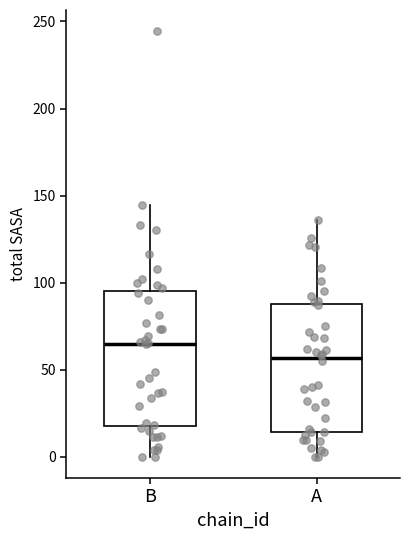

Reading left to right, transcribe this box plot: for each box, give where its median line is, the range the box spans, and where its two whiskers end, as read against the y-axis. The values are not printed on the chart, so give them approximately, as read against the axis.

B: median 65, box 20 to 95, whiskers 0 to 145
A: median 55, box 15 to 90, whiskers 0 to 135